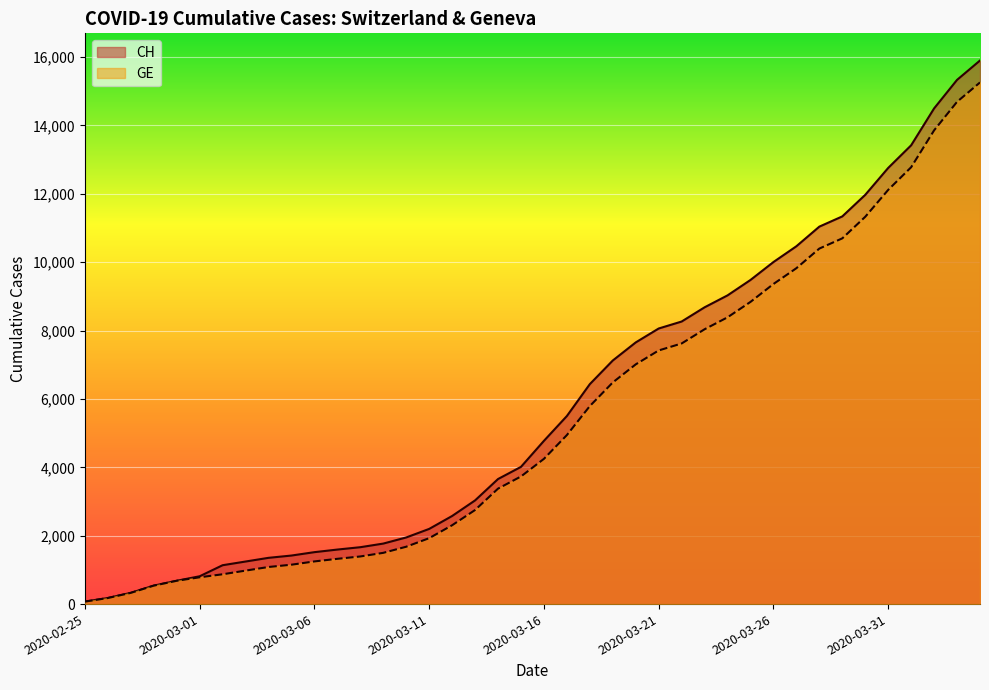

What is the minimum value shown in the chart?

73